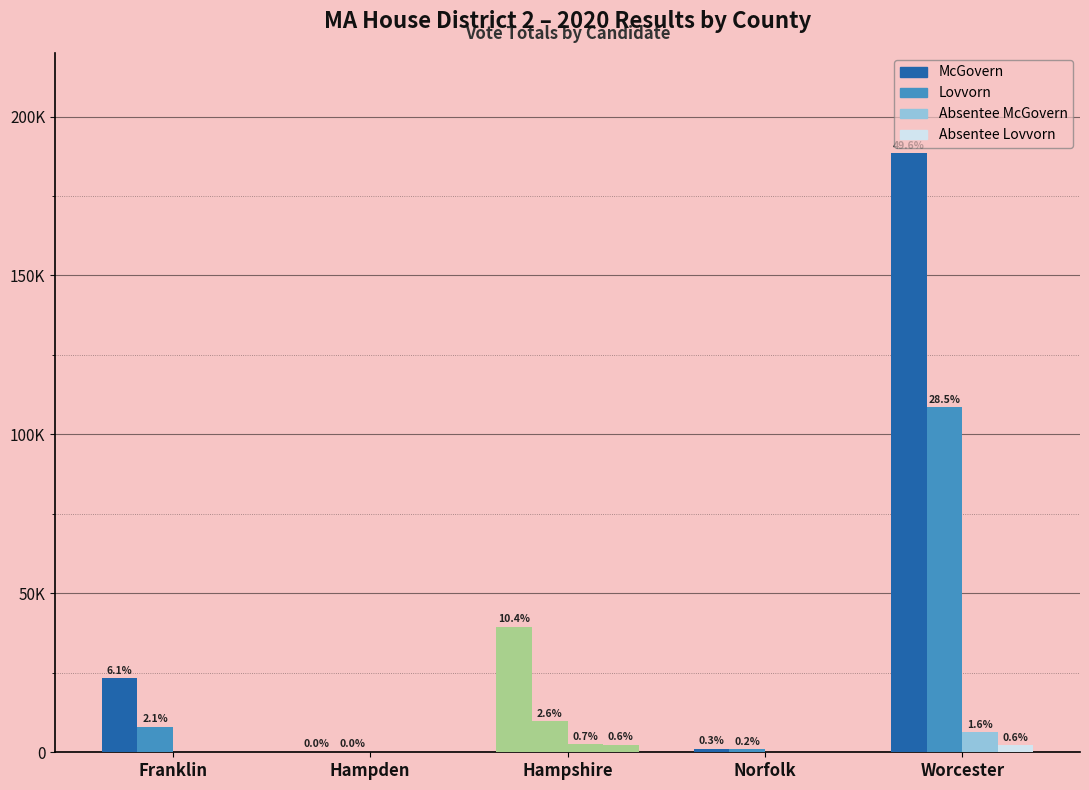

Are the bars grouped side by side (vs. stacked)?

Yes